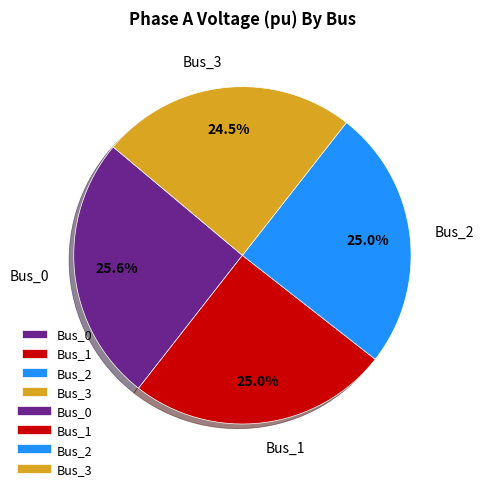

Combined, what portion of the pie is Bus_1 and Bus_0?

50.5%